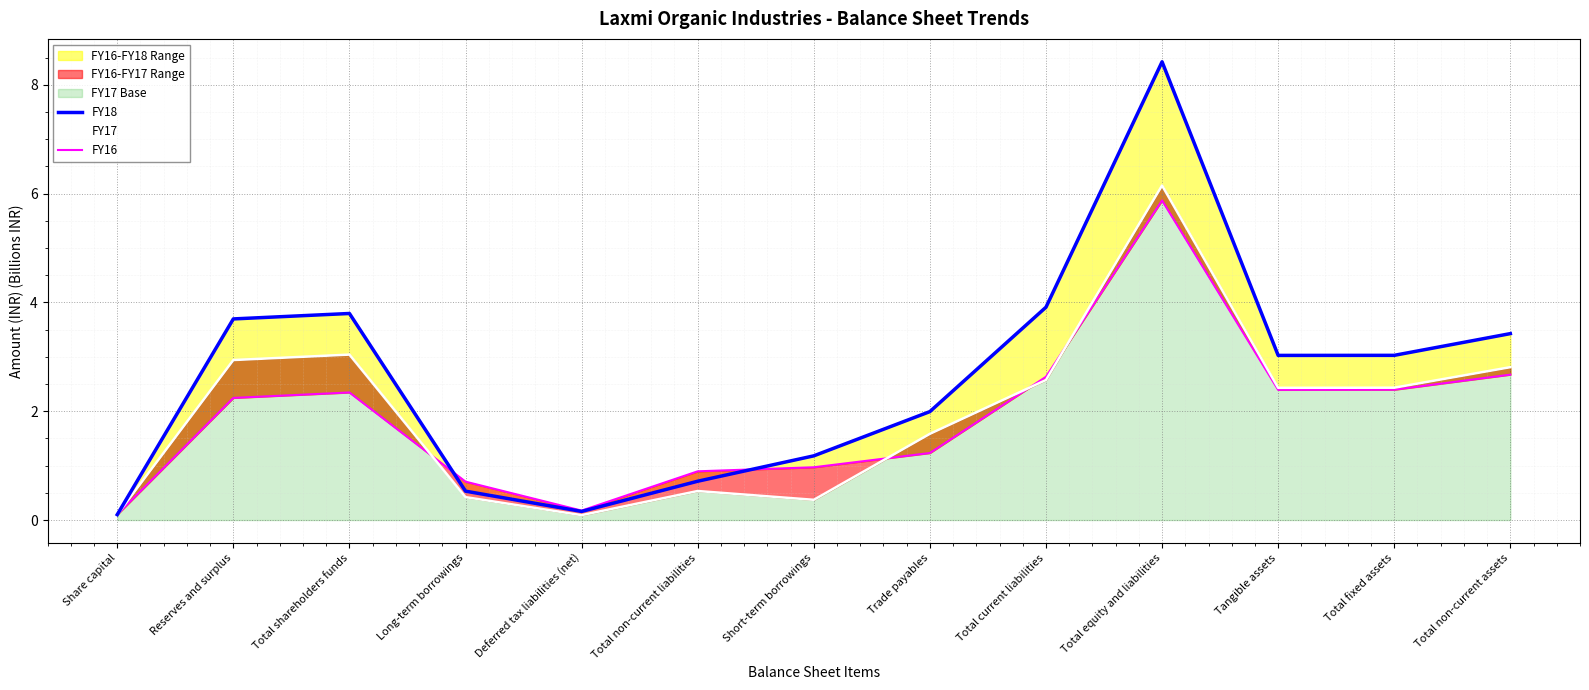

List the series in order of their peak value, lowest first.

FY16, FY17, FY18